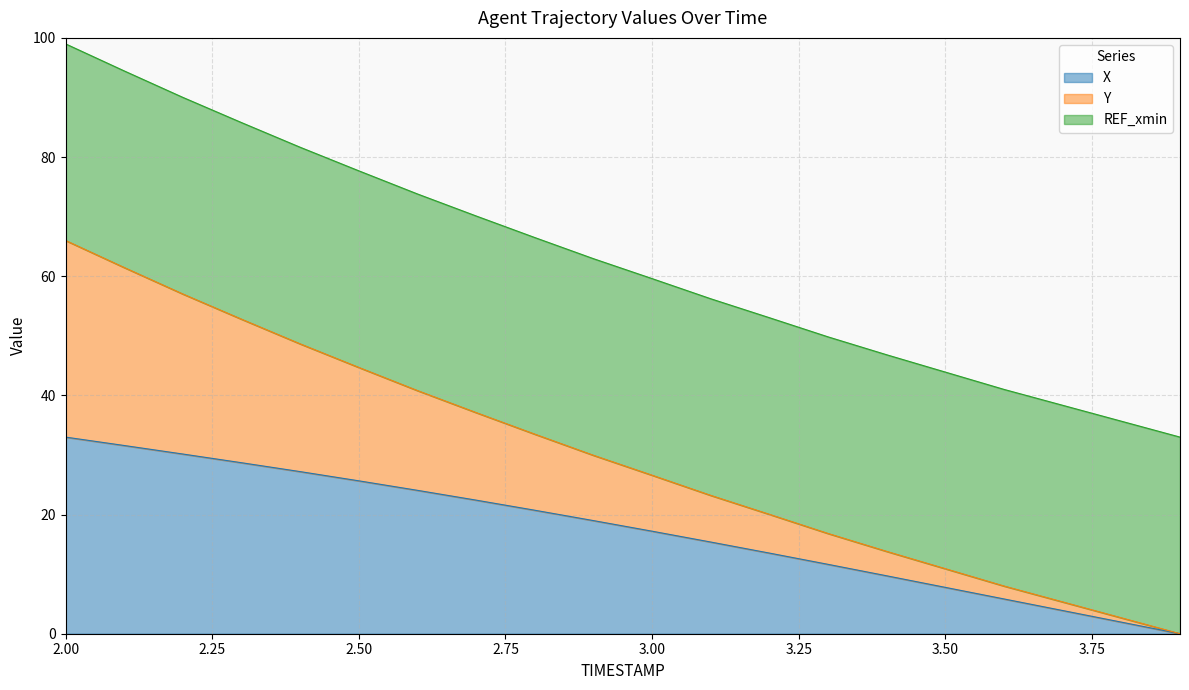

Does the chart have visible grid lines?

Yes